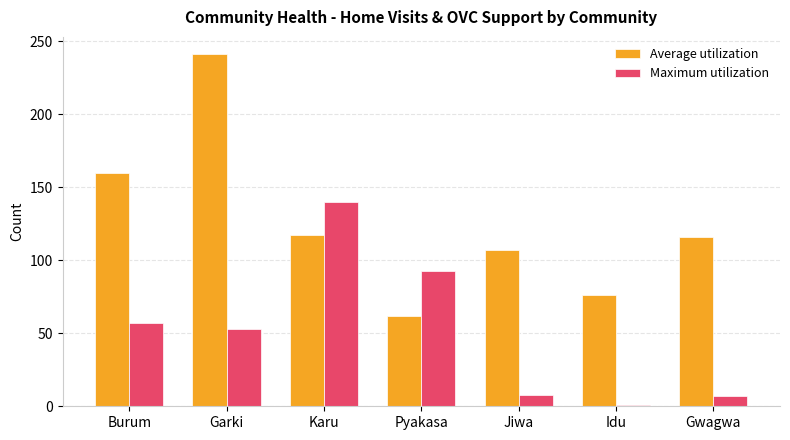

At Burum, list the series in order from largest to smallest.

Average utilization, Maximum utilization